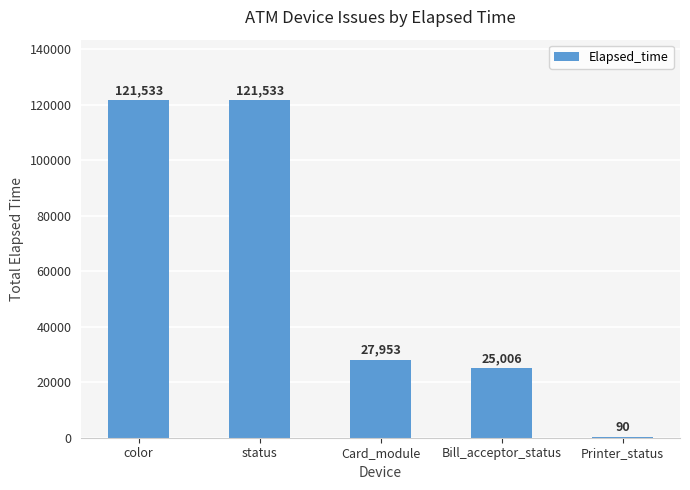

Reading left to right, extract all data points from this chart.

121533	121533	27953	25006	90